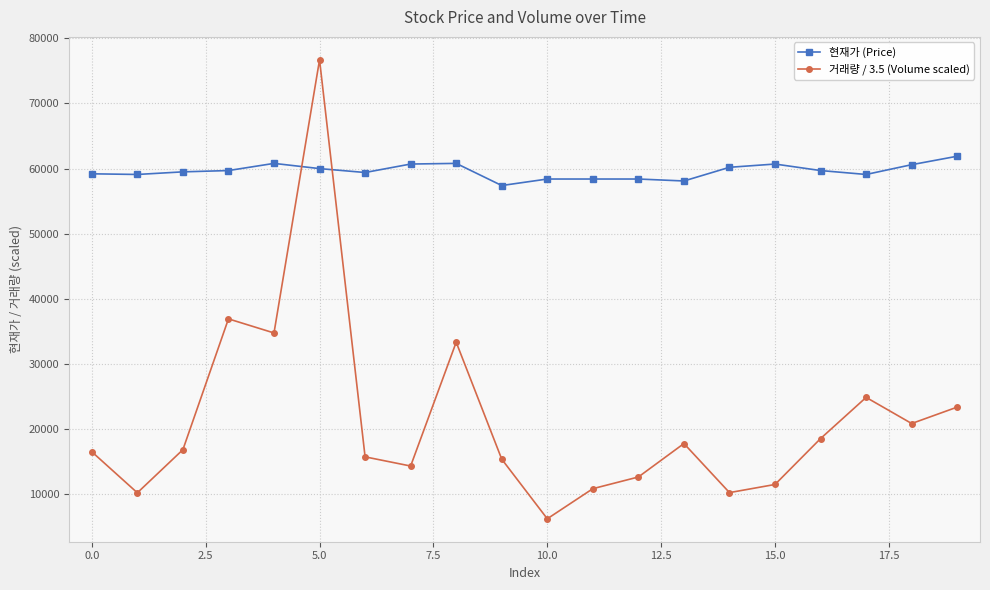

What is the minimum value shown in the chart?

6234.6